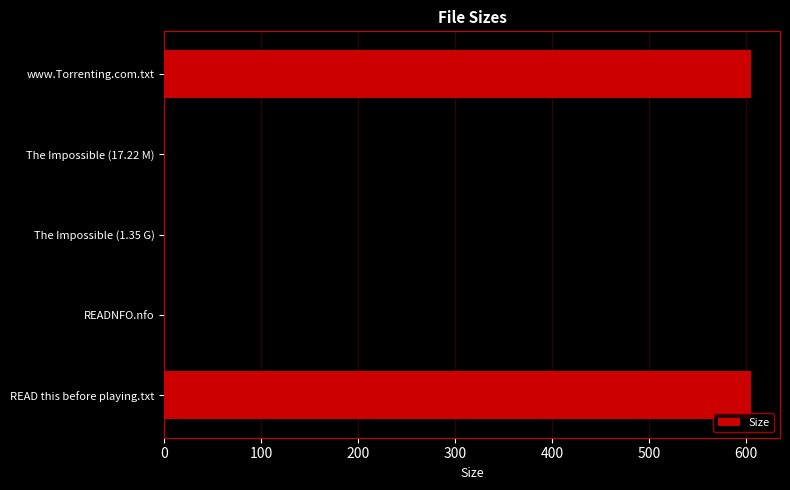

What is the maximum value shown in the chart?

605.0